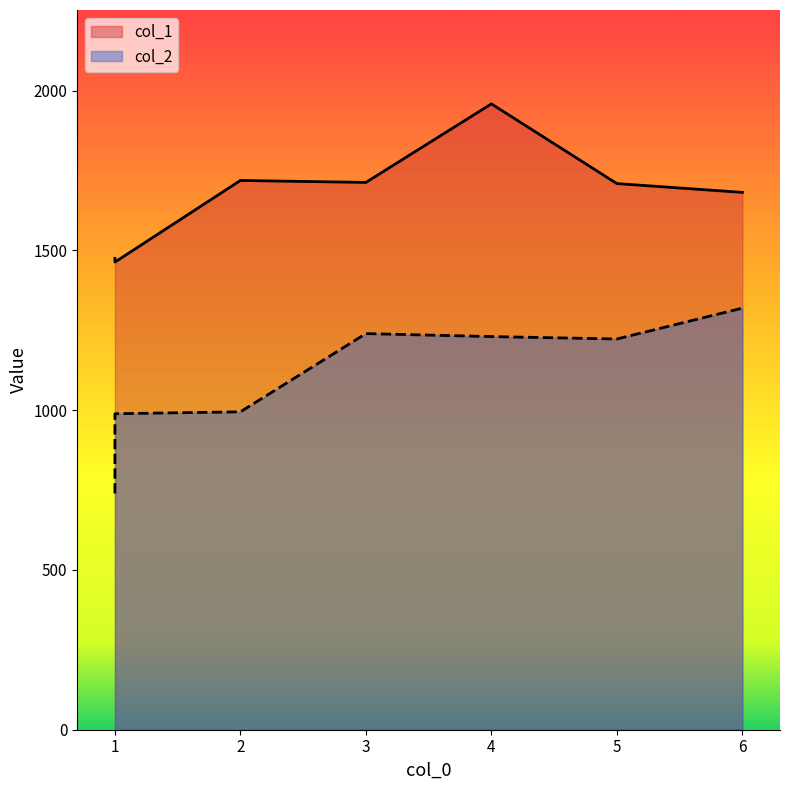

Between 1 and 4, which series saw the biggest shift?

col_1